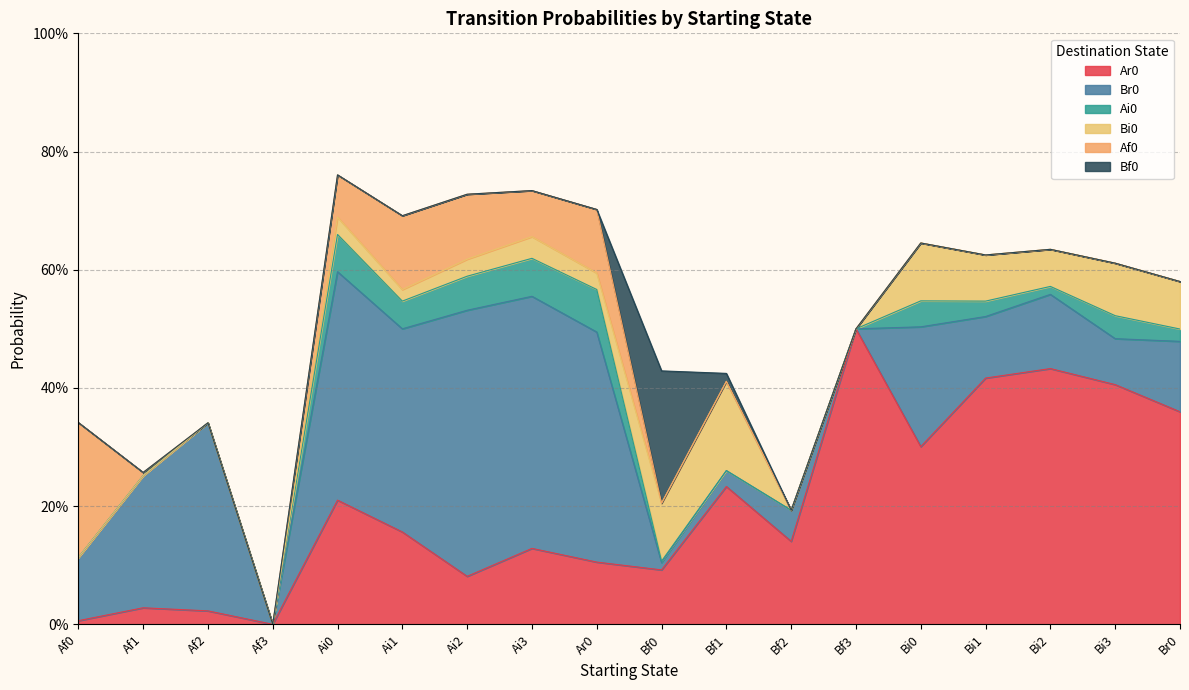

How many times do Bi0 and Ai0 cross each other?

1